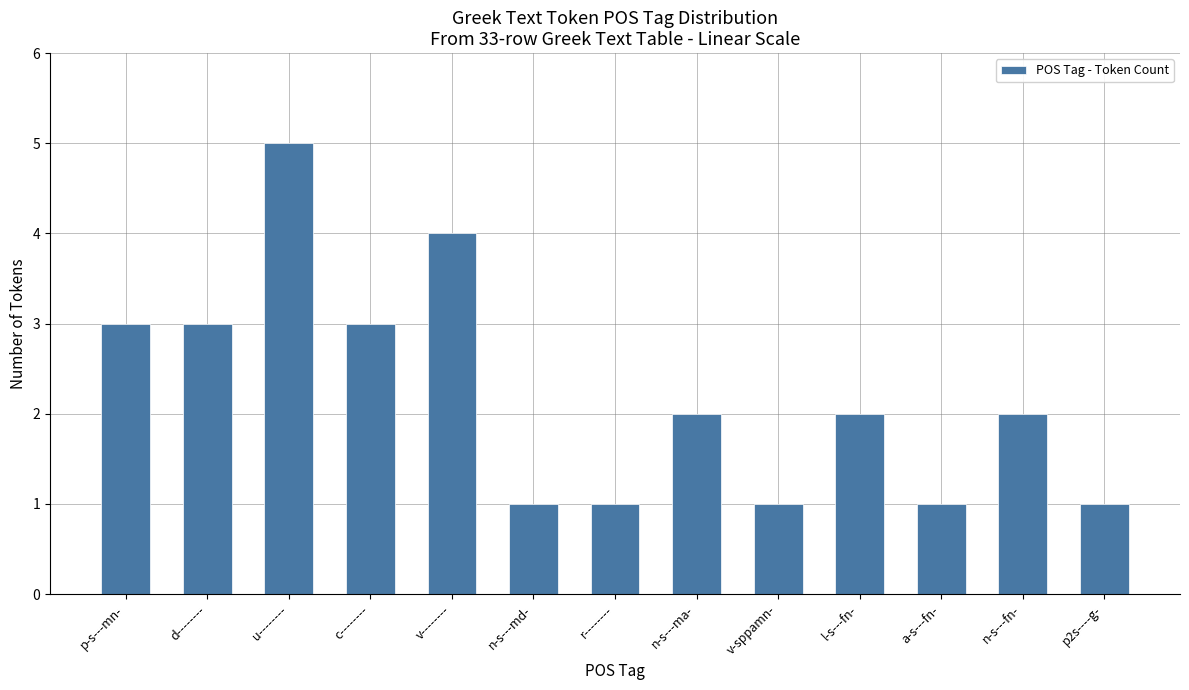

What is the difference between the values at u-------- and n-s---fn-?

3